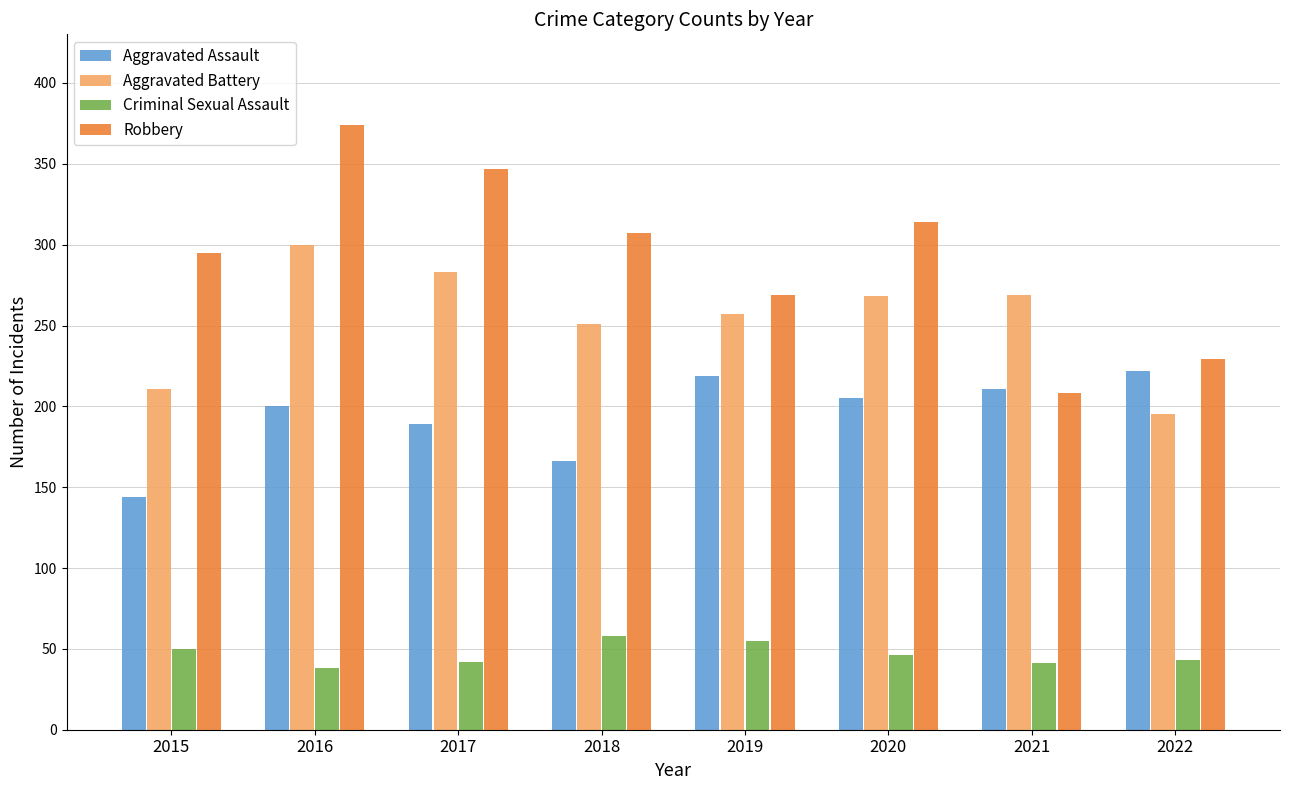

Rank the series by their maximum value, from highest to lowest.

Robbery, Aggravated Battery, Aggravated Assault, Criminal Sexual Assault